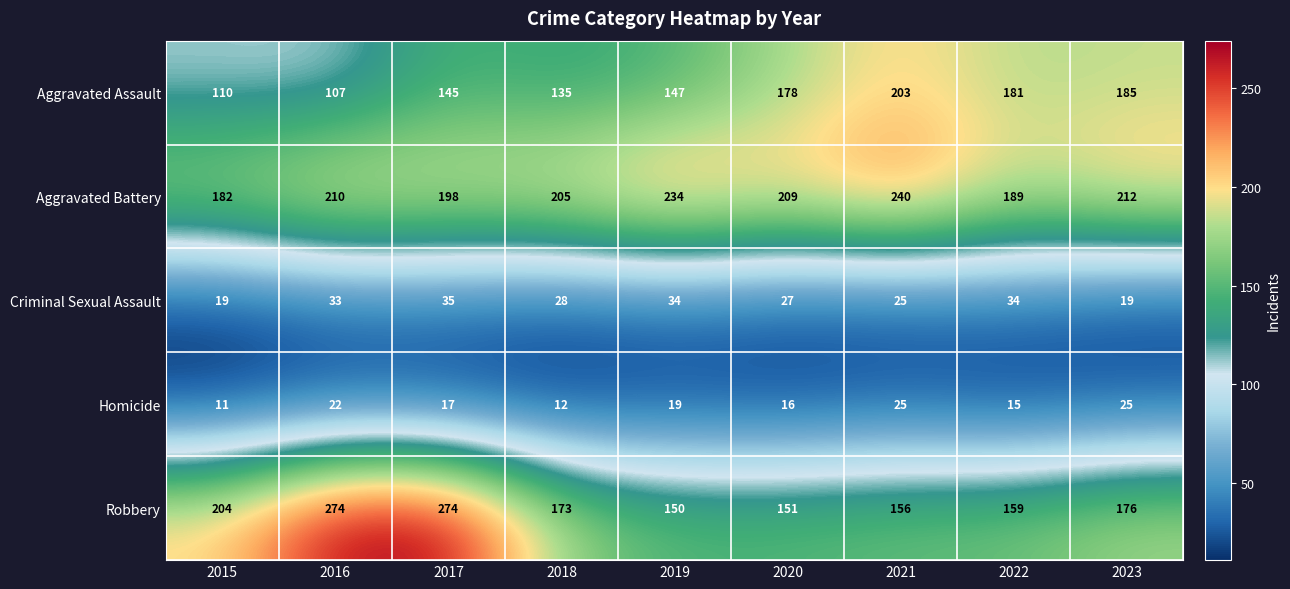

Is it true that Criminal Sexual Assault equals 40 at 2020?

False